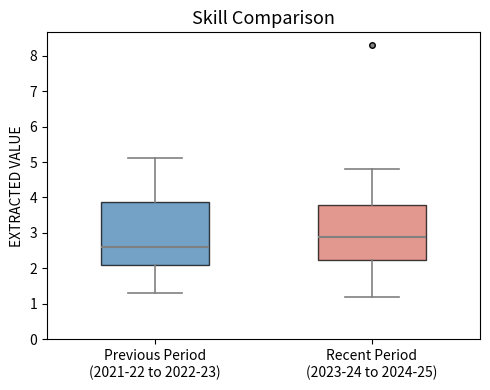

Reading left to right, read every box against the y-axis: the position of its median line, the range the box covers, and the ends of its whiskers. The values are not printed on the chart, so give them approximately, as read against the axis.

Previous Period (2021-22 to 2022-23): median 2.6, box 2.1 to 3.9, whiskers 1.3 to 5.1
Recent Period (2023-24 to 2024-25): median 2.9, box 2.2 to 3.8, whiskers 1.2 to 4.8